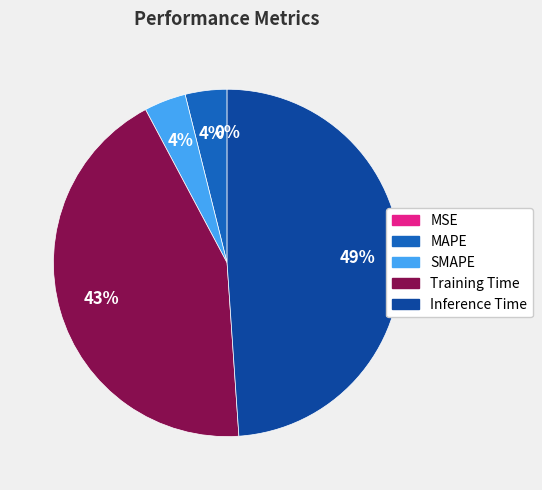

Count the number of slices in the pie.

5